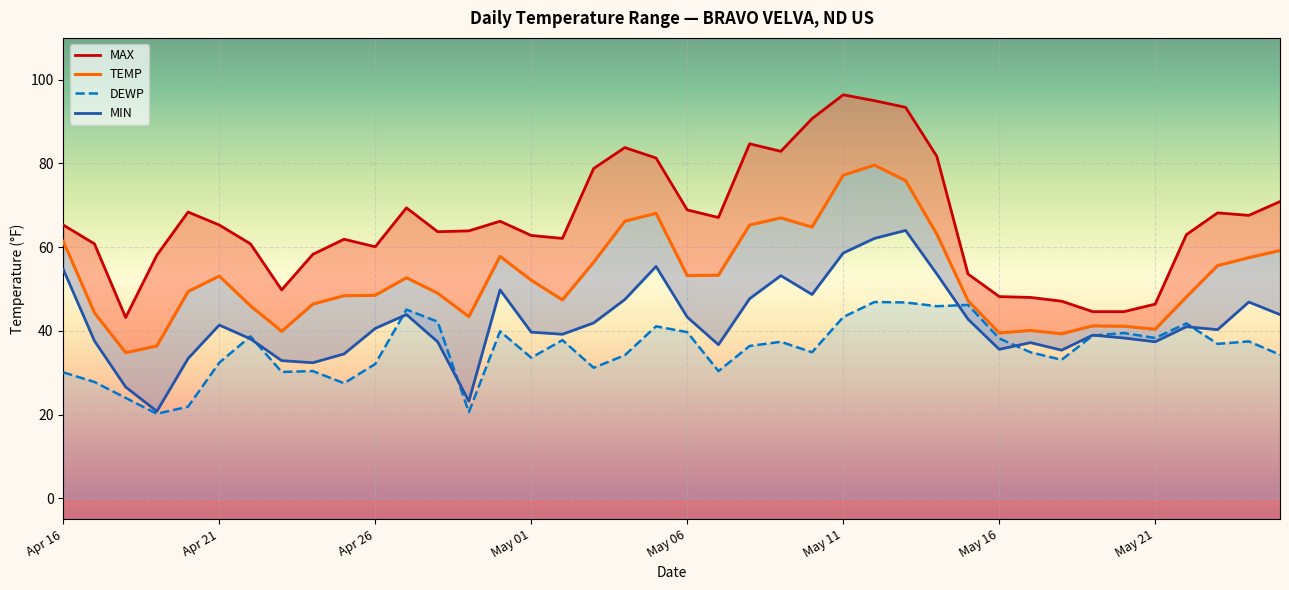

What is the minimum value for DEWP?

20.2